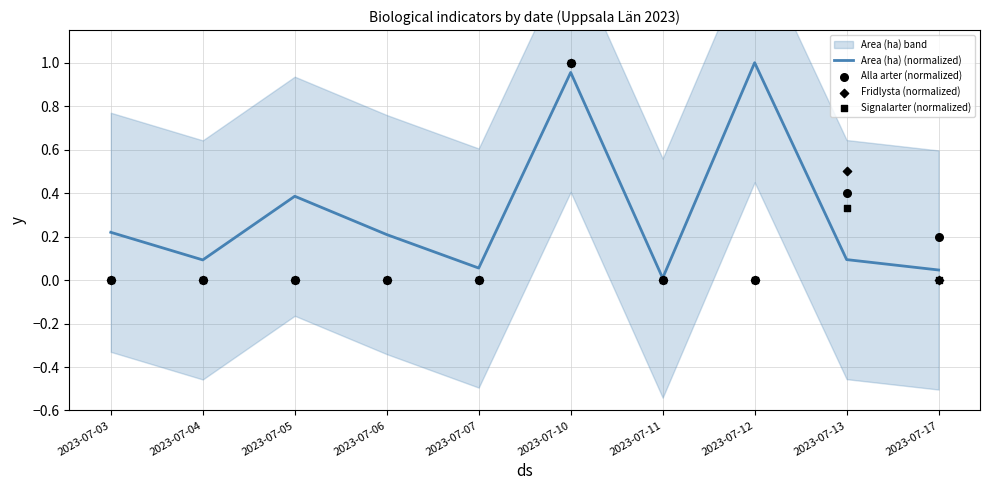

What are all the series names shown in the legend?

Area (ha) (normalized), Alla arter (normalized), Fridlysta (normalized), Signalarter (normalized)